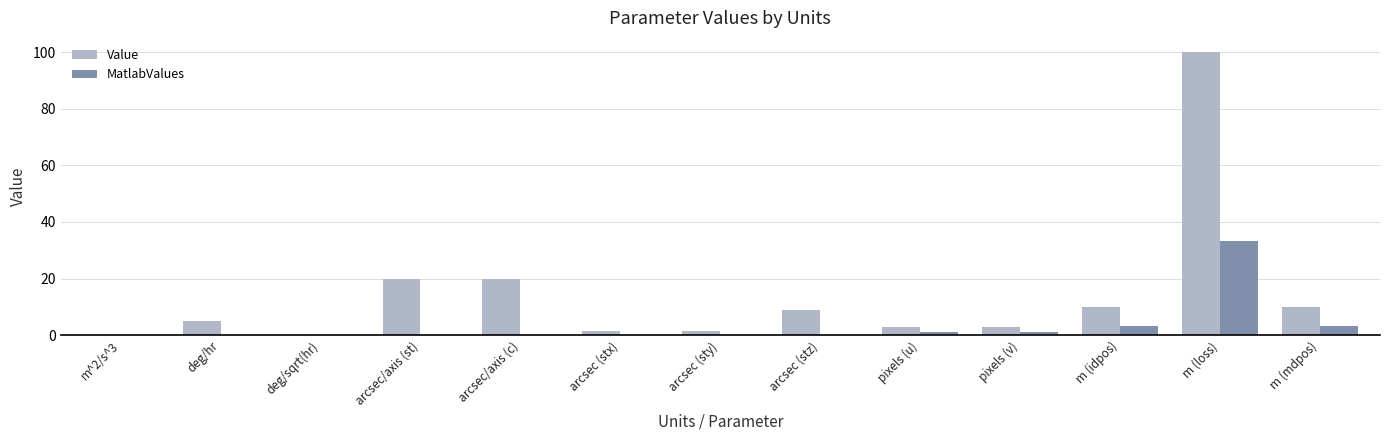

At which category does the chart reach its peak across all series?

m (loss)